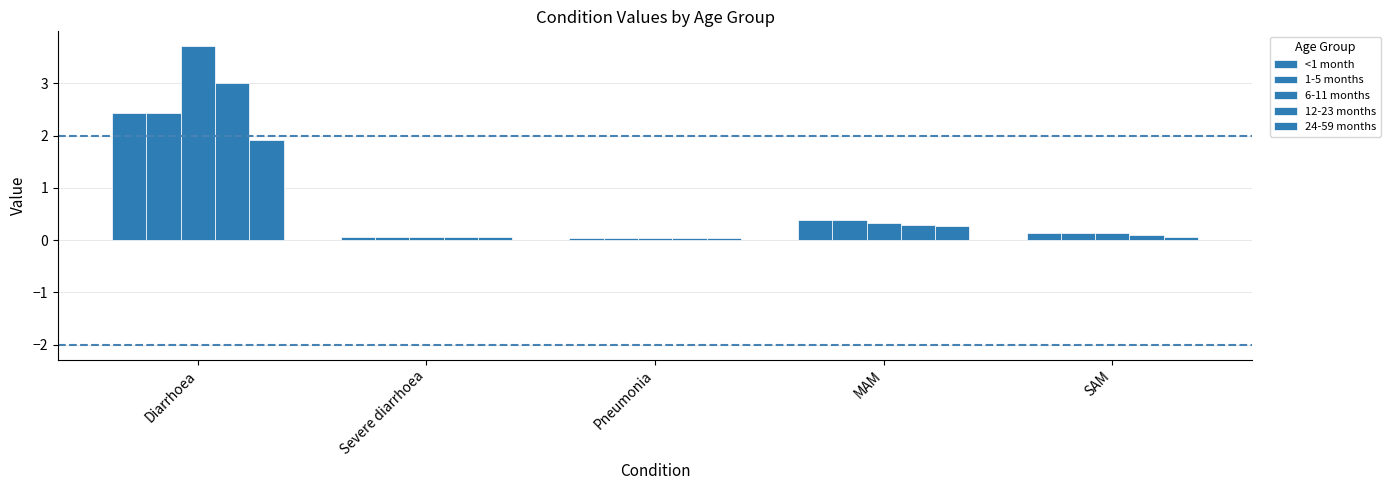

How many groups of bars are there?

5